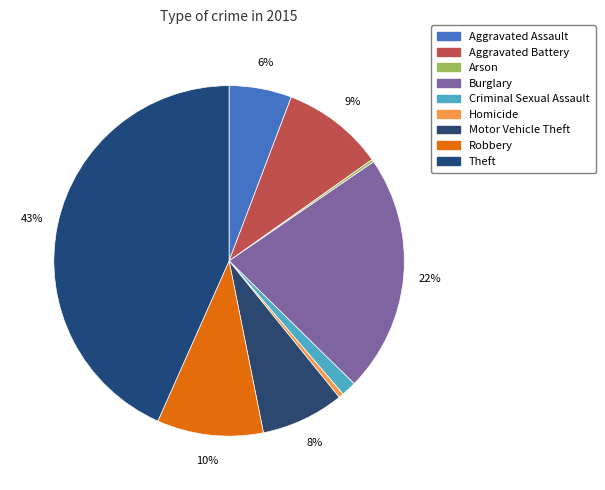

What is the smallest slice in the pie chart?

Arson